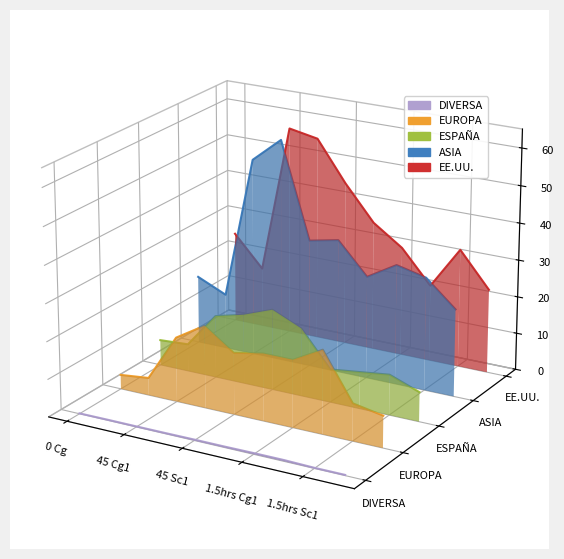

True or false: ESPAÑA and DIVERSA intersect in this chart.

False